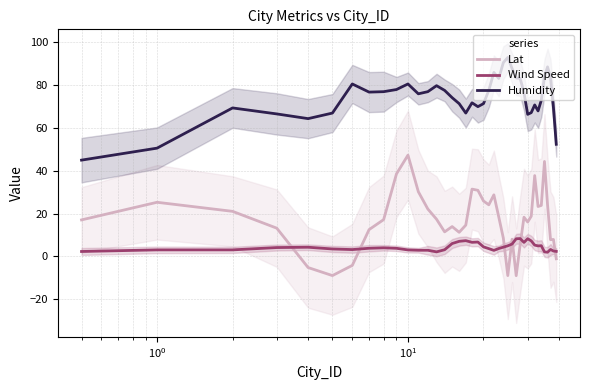

What is the highest value of the Lat series?

47.3